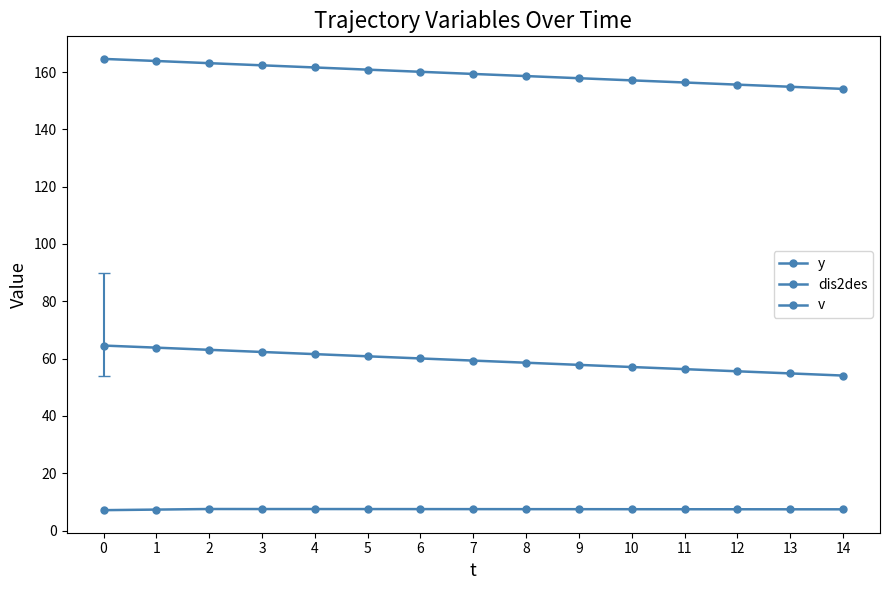

True or false: y and dis2des intersect in this chart.

False